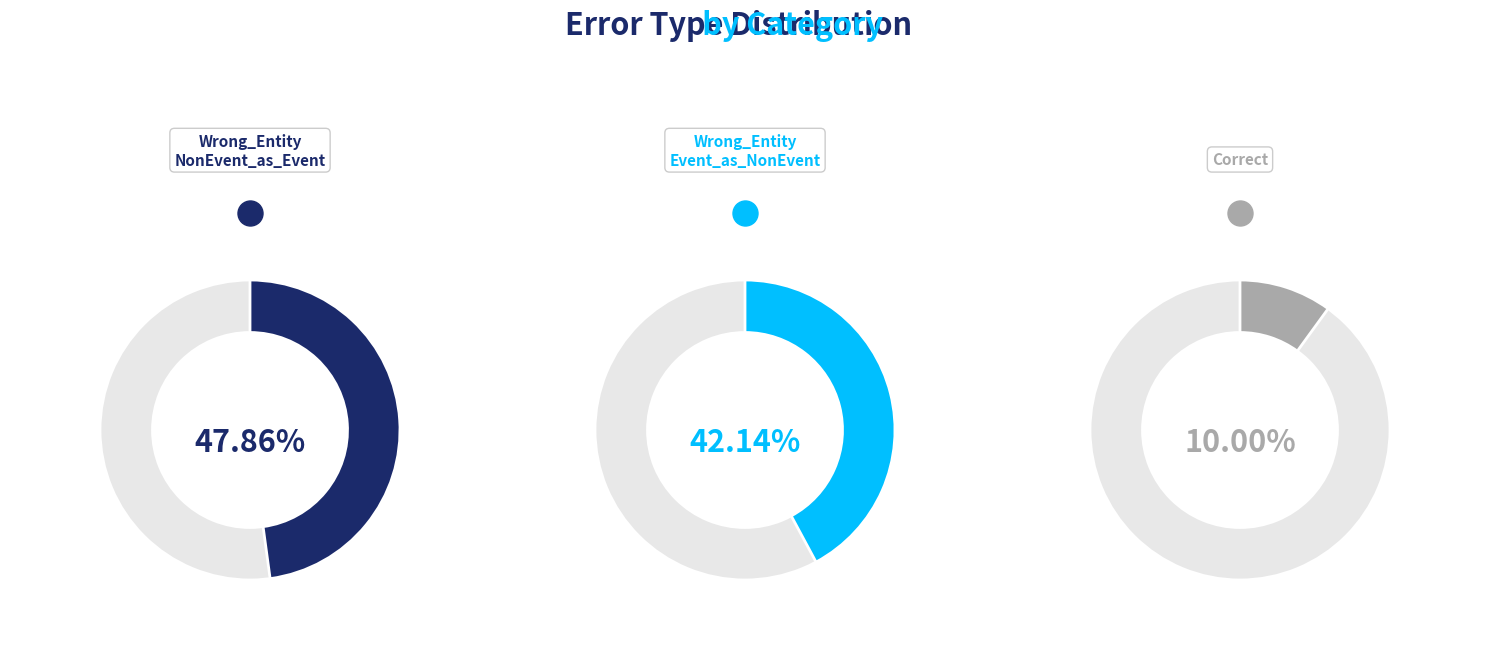

To the nearest percent, what portion does Correct represent?

10%